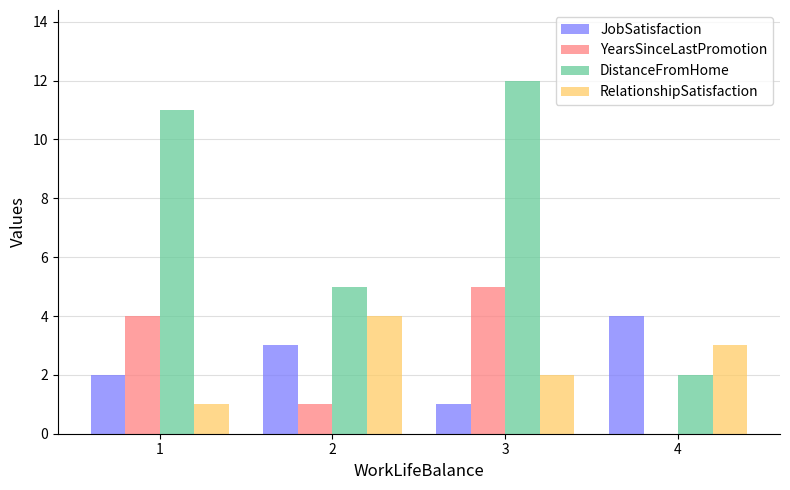

Is it true that JobSatisfaction equals 4 at 2?

False